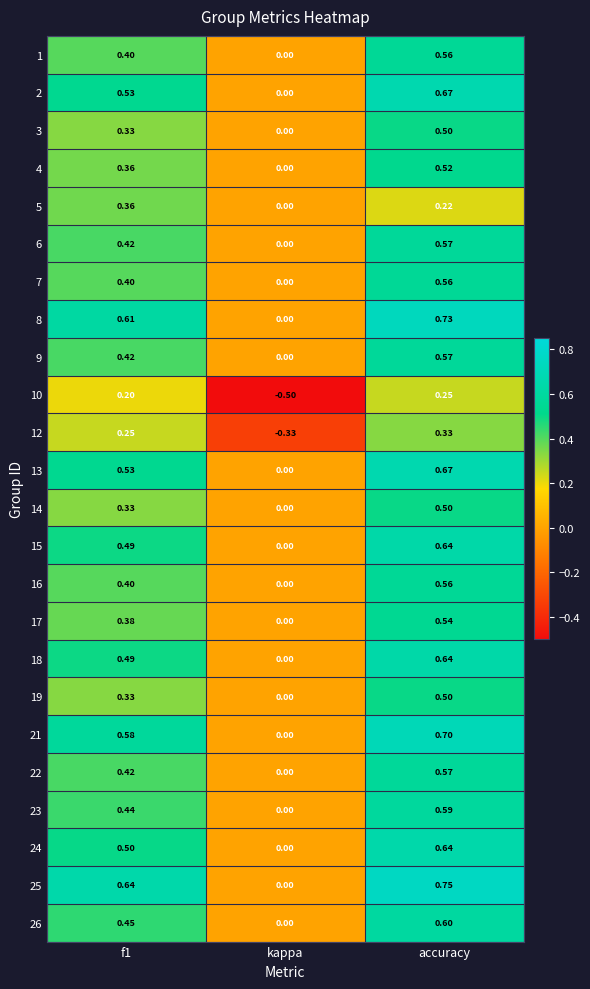

At which label is 5 closest to 0?

kappa